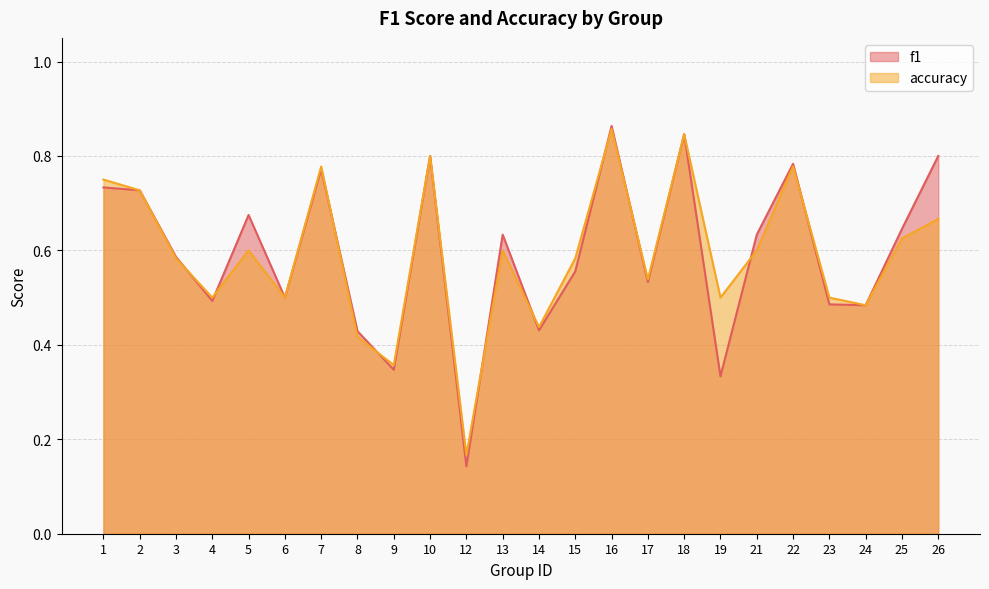

List the labels in order of accuracy value, largest first.

16, 18, 10, 7, 22, 1, 2, 26, 25, 5, 13, 21, 3, 15, 17, 4, 6, 19, 23, 24, 14, 8, 9, 12